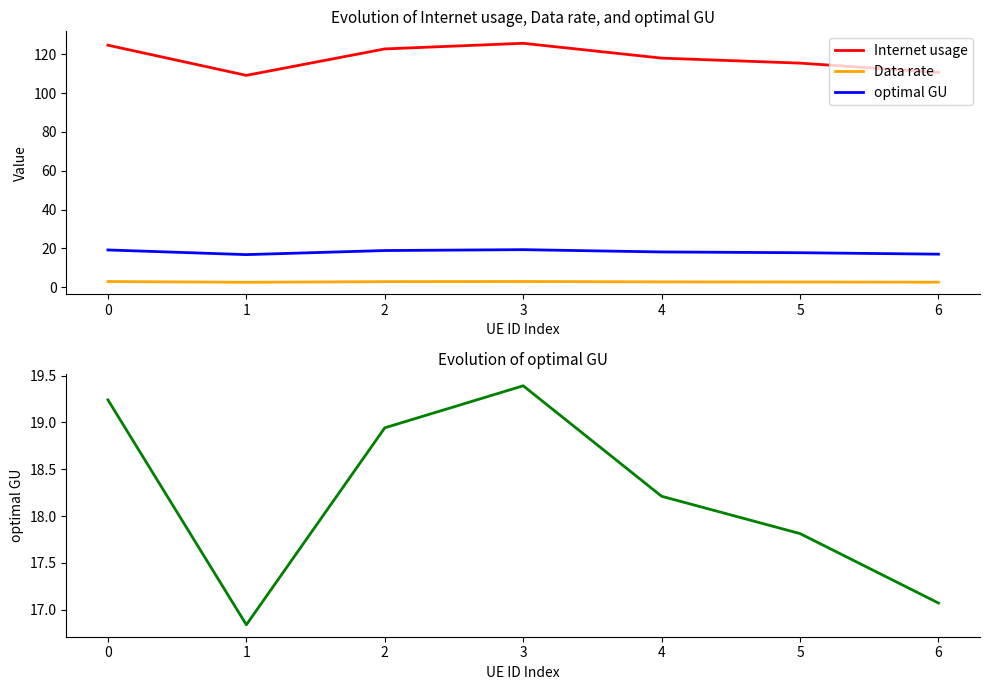

List the labels in order of Data rate value, smallest first.

1, 6, 5, 4, 2, 0, 3